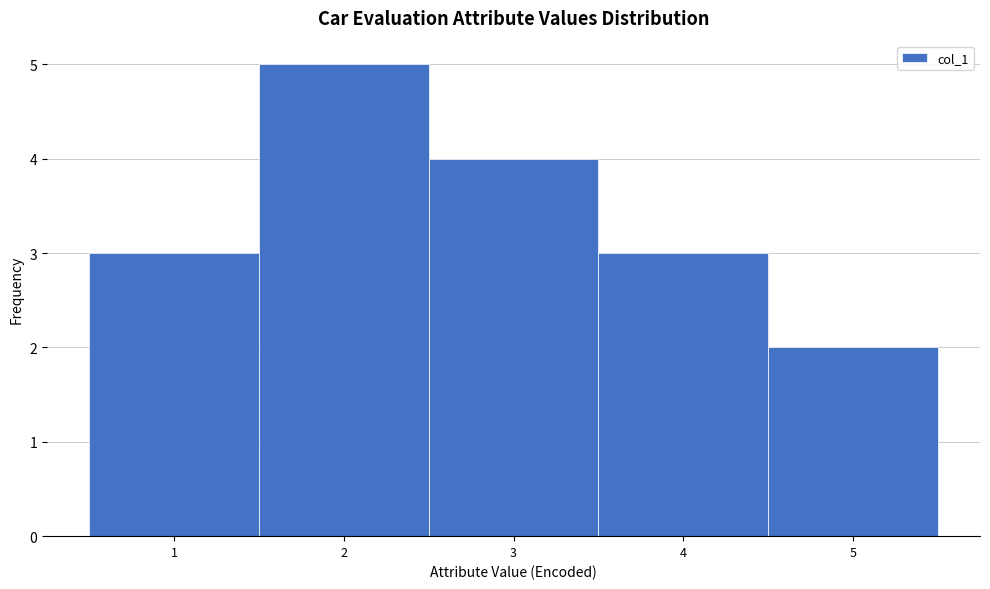

How tall is the bar that spans 2.5 to 3.5 on the x-axis? The values are not printed on the chart, so give them approximately, as read against the axis.

4